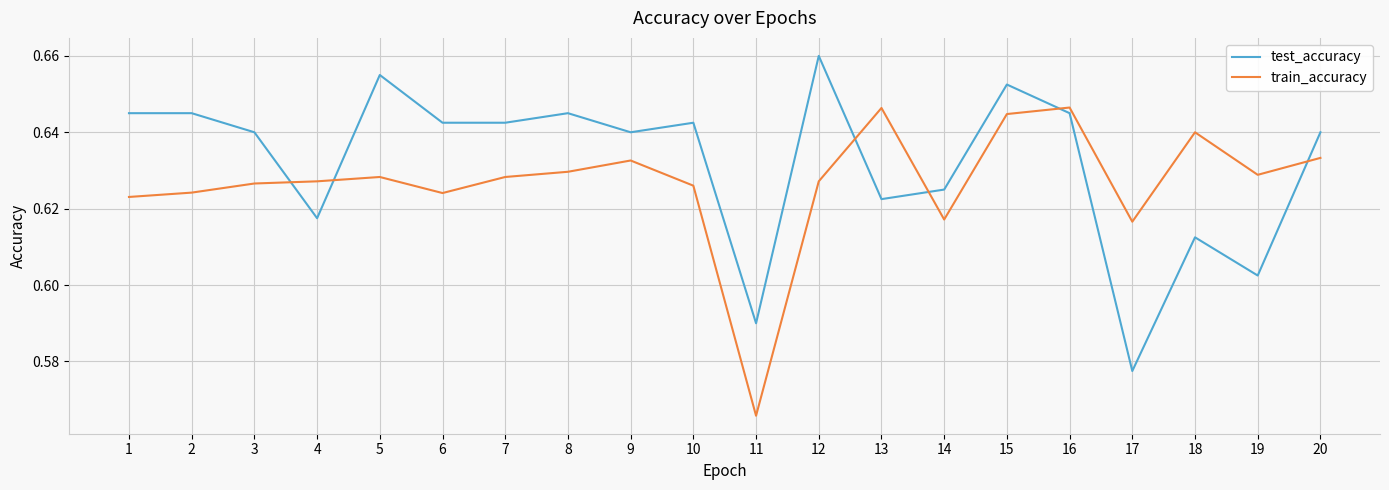

True or false: train_accuracy has a value of 0.2 at 1.

False